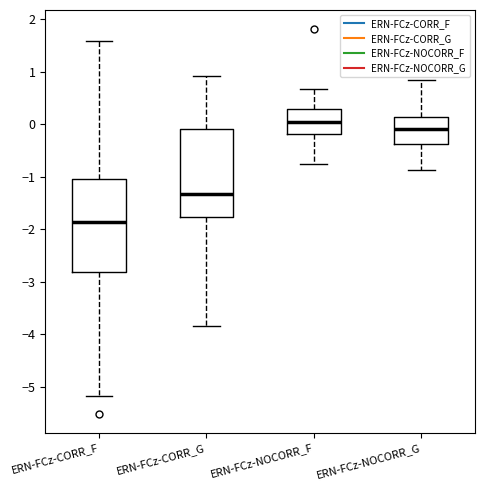

Reading left to right, read every box against the y-axis: the position of its median line, the range the box covers, and the ends of its whiskers. The values are not printed on the chart, so give them approximately, as read against the axis.

ERN-FCz-CORR_F: median -1.9, box -2.8 to -1.0, whiskers -5.2 to 1.6
ERN-FCz-CORR_G: median -1.3, box -1.8 to -0.1, whiskers -3.8 to 0.9
ERN-FCz-NOCORR_F: median 0.0, box -0.2 to 0.3, whiskers -0.7 to 0.7
ERN-FCz-NOCORR_G: median -0.1, box -0.4 to 0.1, whiskers -0.9 to 0.9